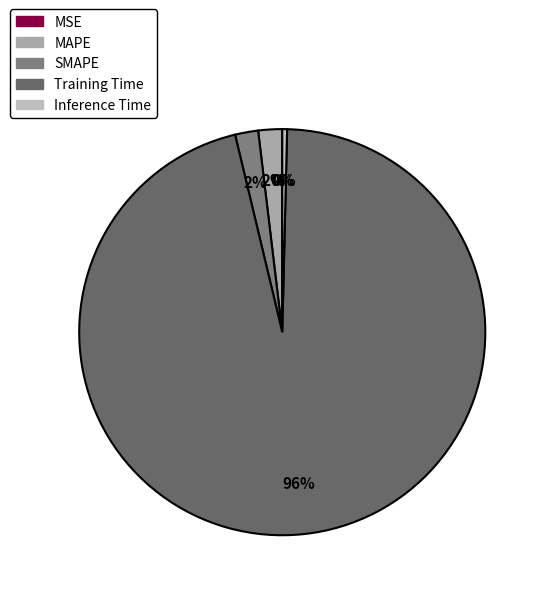

What is the change in value from MSE to MAPE?

+0.1